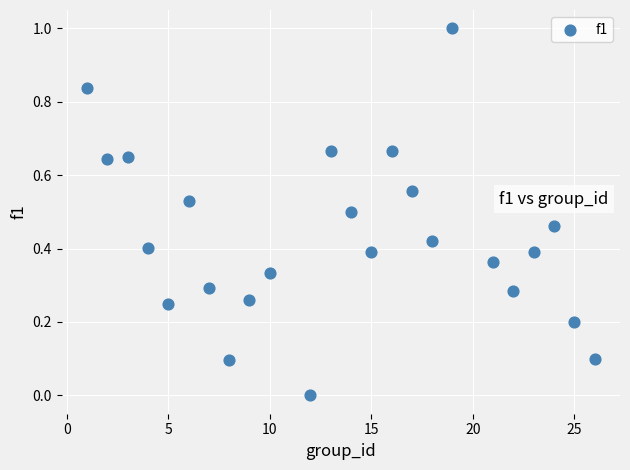

What is the range of X values (max minus min)?

25.0